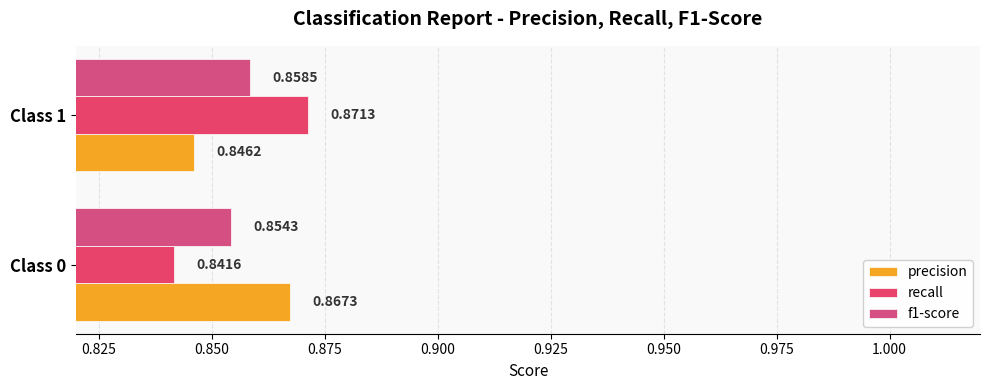

How many f1-score values are between 0 and 1?

2